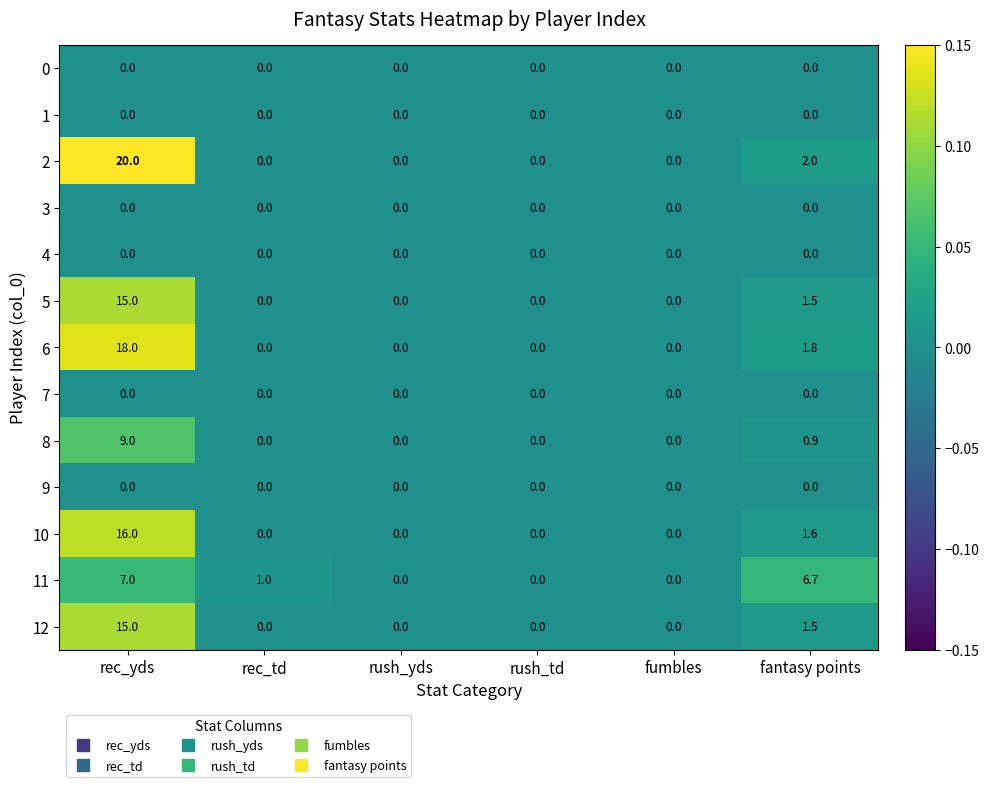

The value of 4 at fantasy points is 0.0. True or false?

True